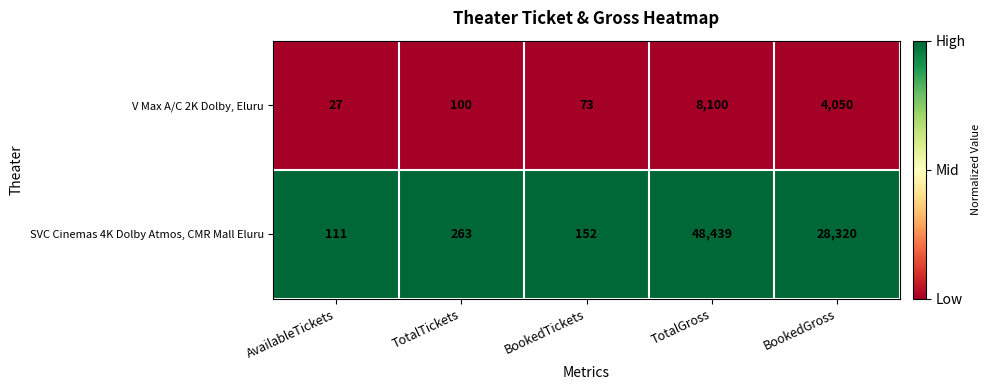

At which label is SVC Cinemas 4K Dolby Atmos, CMR Mall Eluru closest to 24275?

BookedGross